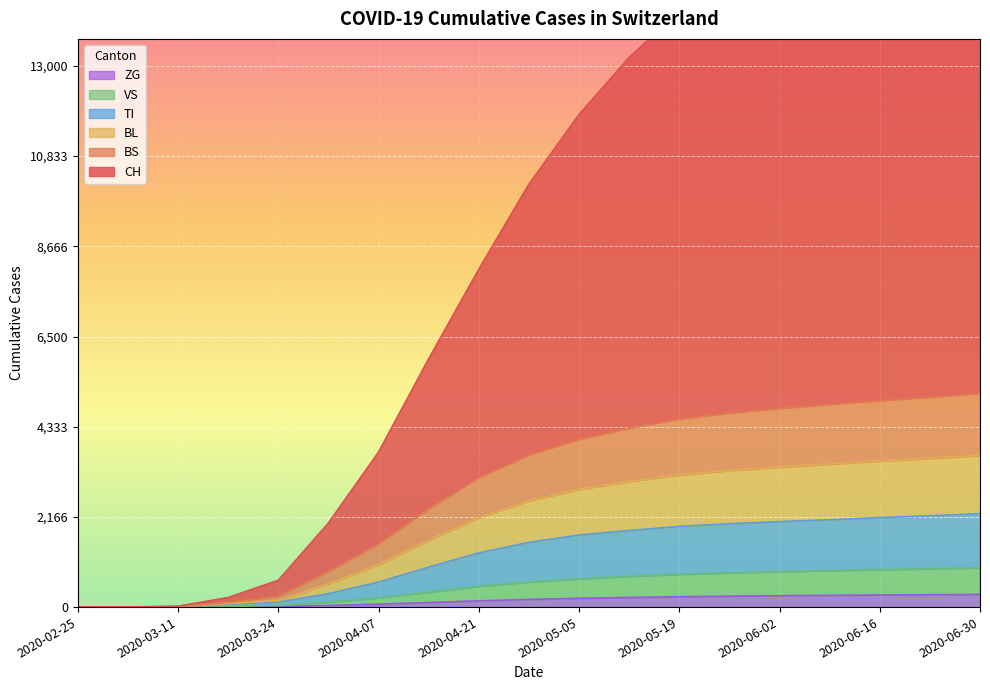

The value of ZG at 2020-02-25 is 0. True or false?

True